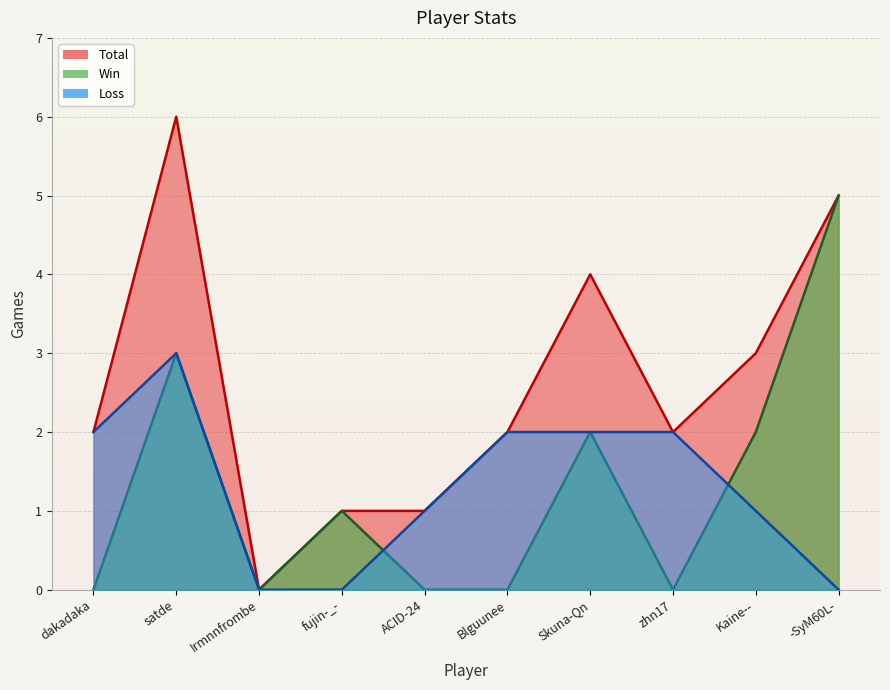

At dakadaka, list the series in order from smallest to largest.

Win, Total, Loss